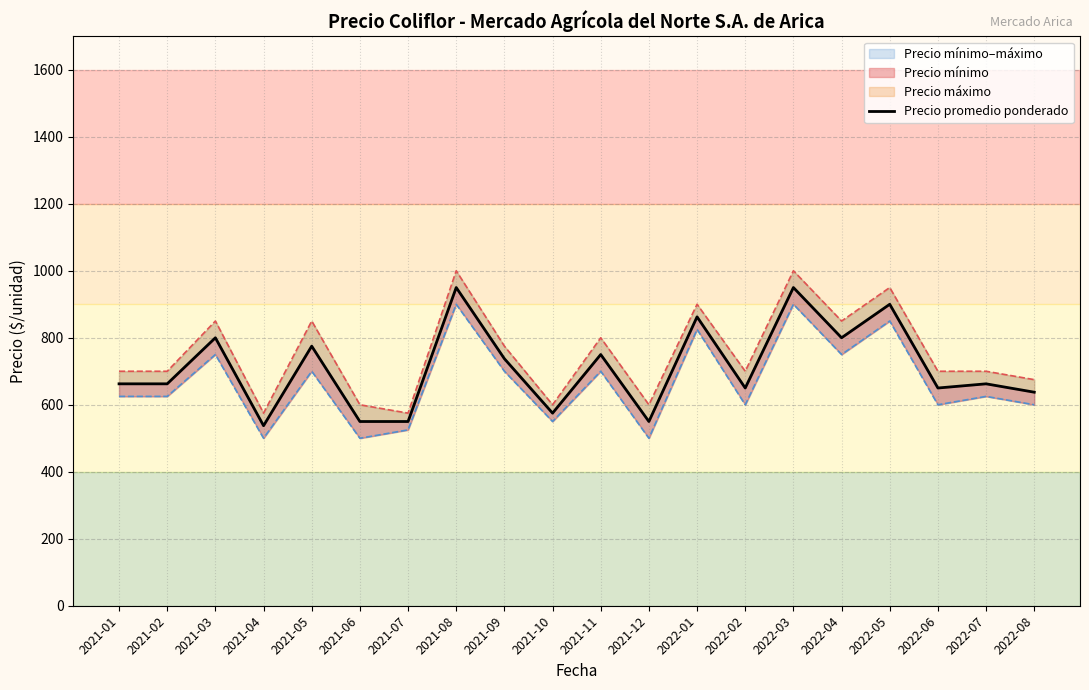

Is it true that the value at 2022-02 is 946.7?

False